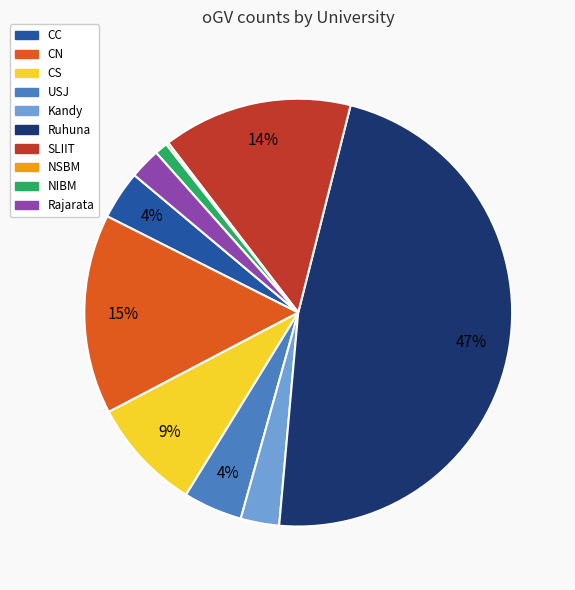

The Kandy slice represents 3% of the pie. True or false?

True